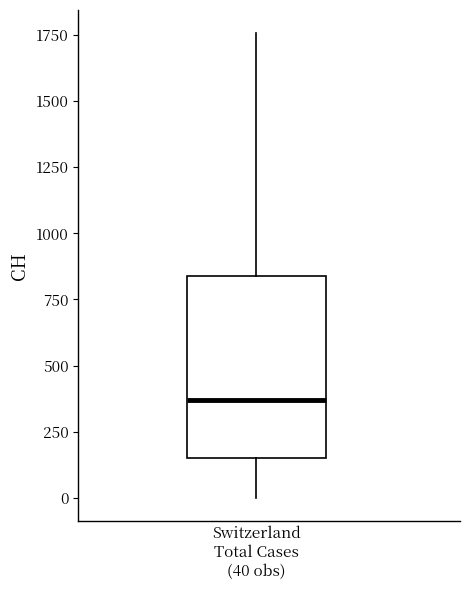

Where is the upper edge of the box for Switzerland Total Cases (40 obs) on the y-axis? The values are not printed on the chart, so give them approximately, as read against the axis.

850